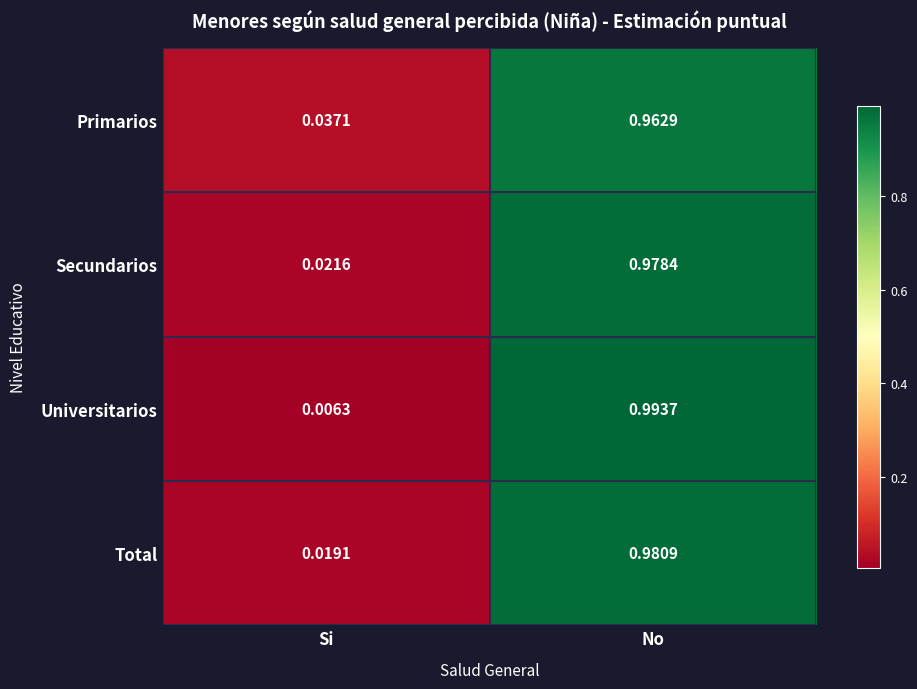

Rank the categories by Total value from highest to lowest.

No, Si